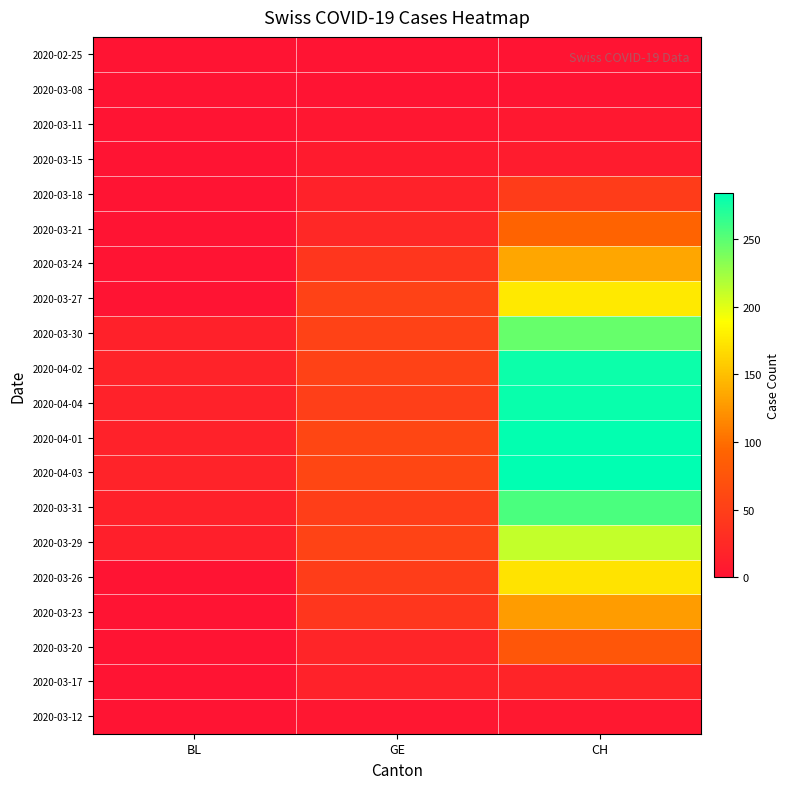

What is the greatest value displayed?

284